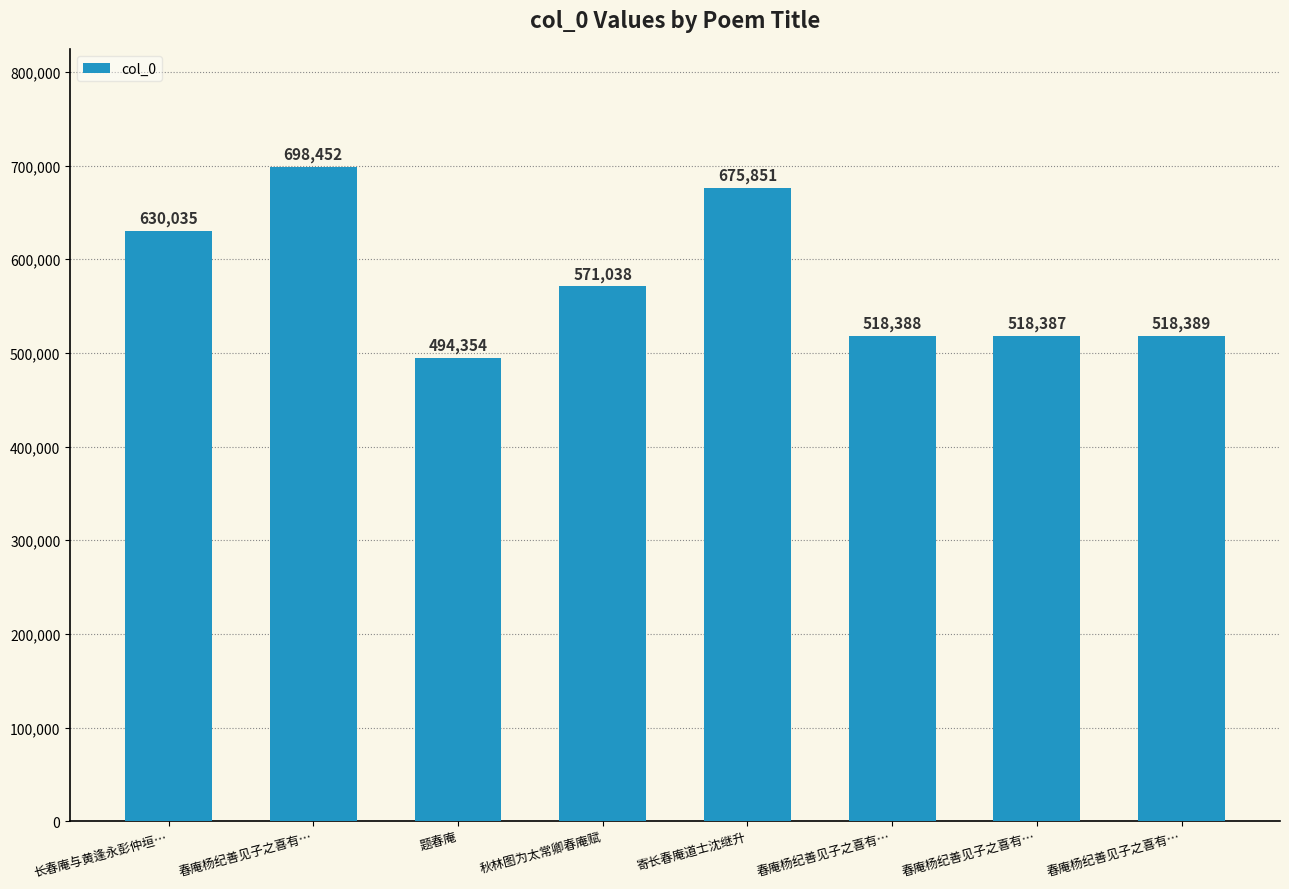

What is the minimum value shown in the chart?

494354